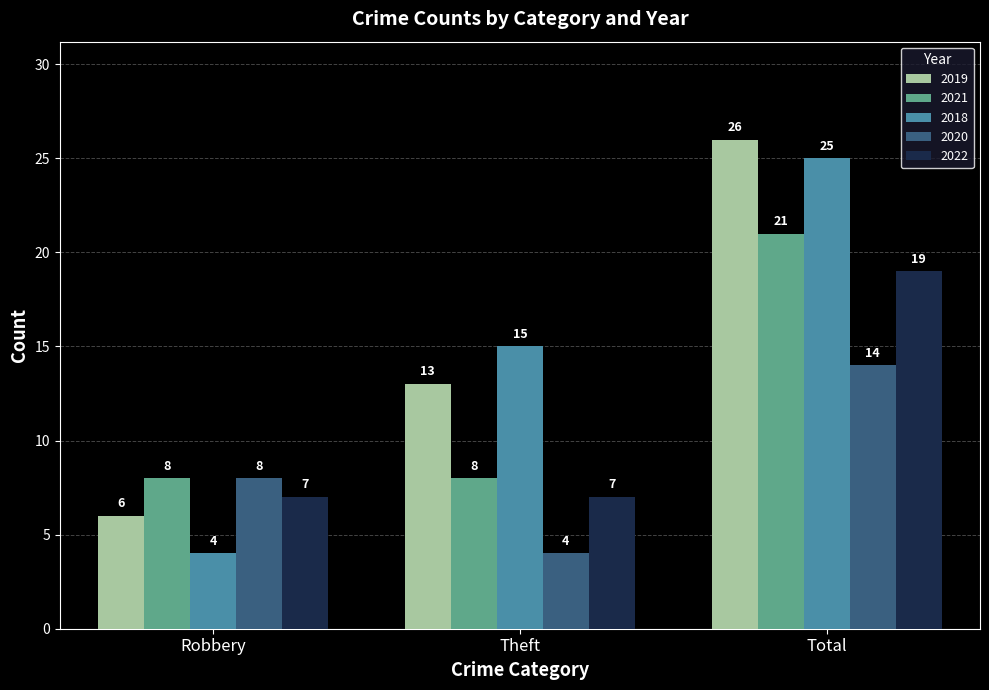

How many bars are there in each group?

5